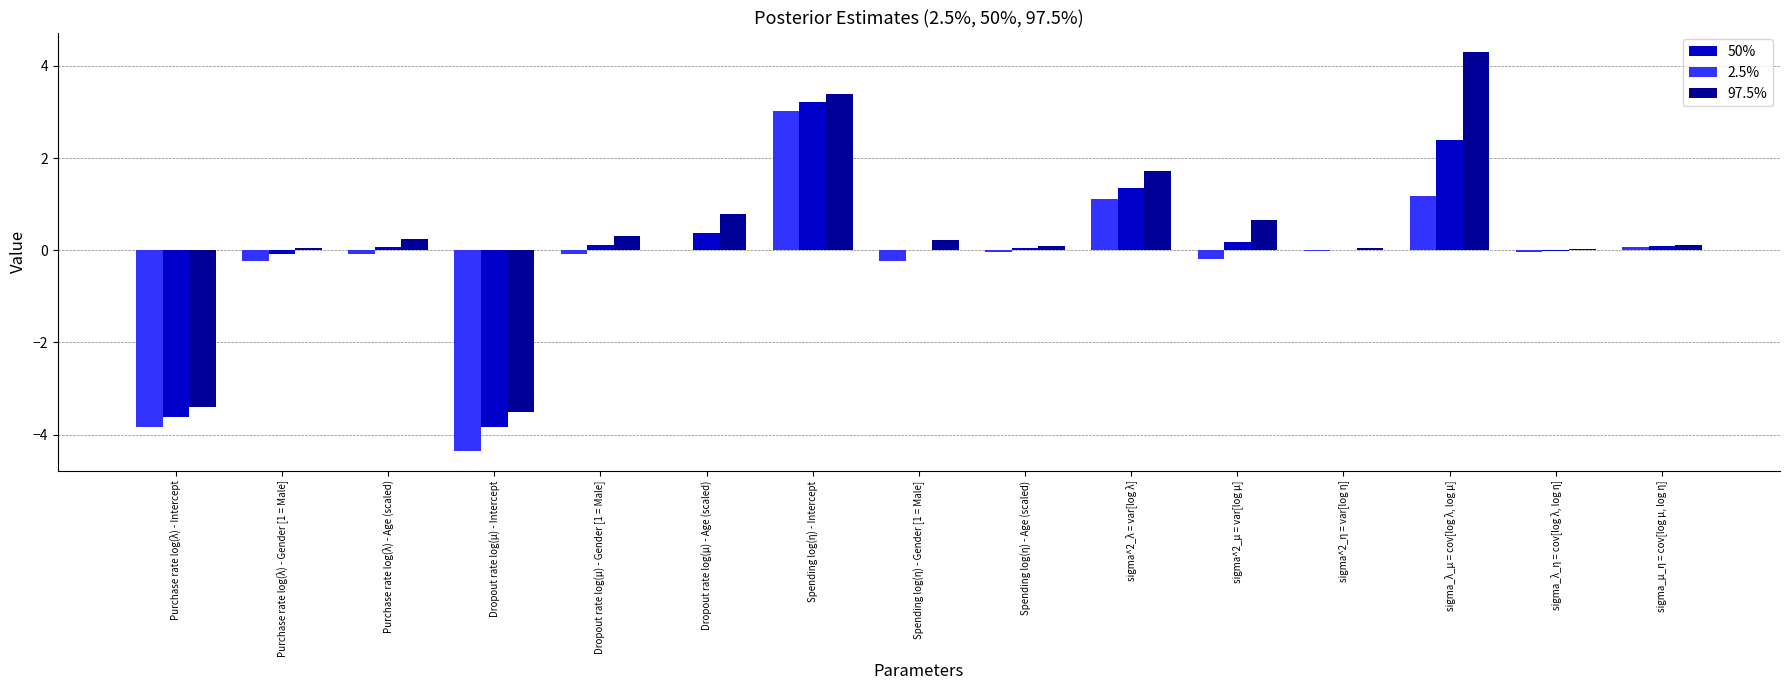

Which series has the widest spread of values?

97.5%